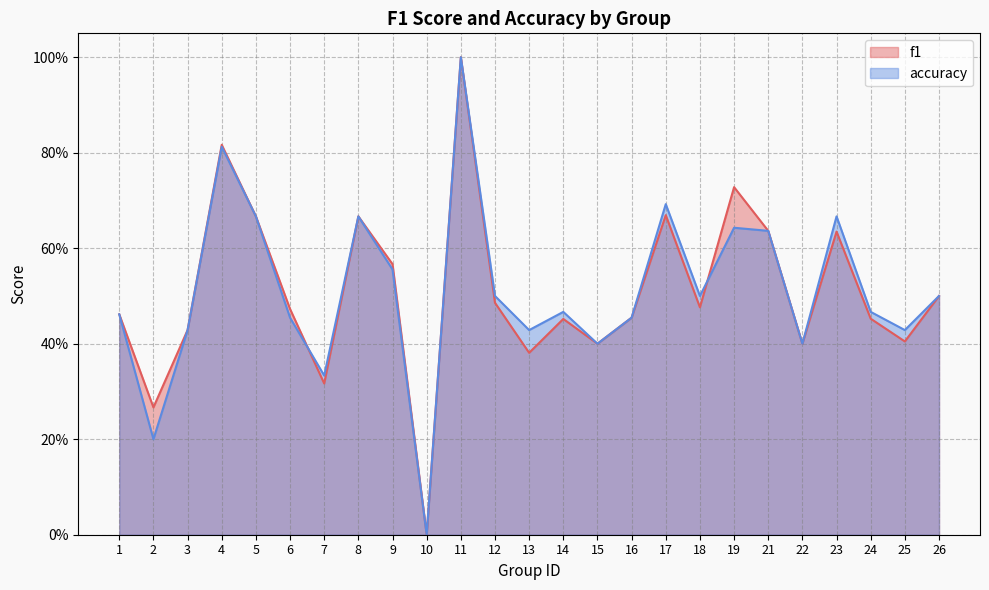

How many intersections are there between f1 and accuracy?

2